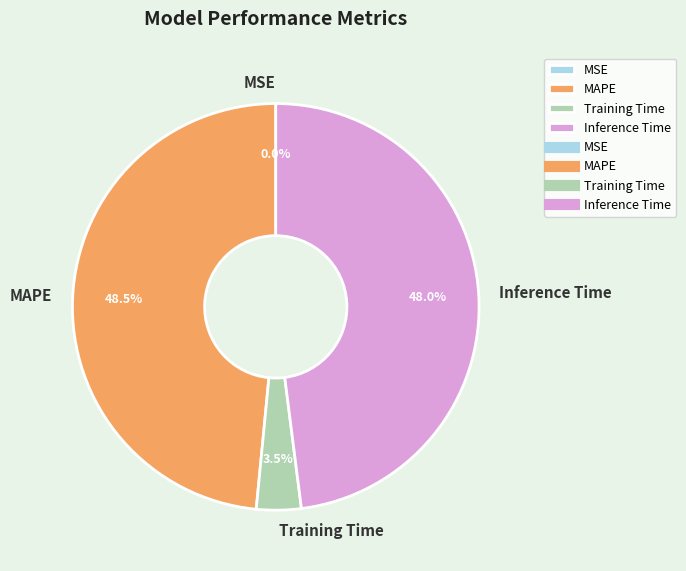

Does Training Time represent more than half of the total?

No